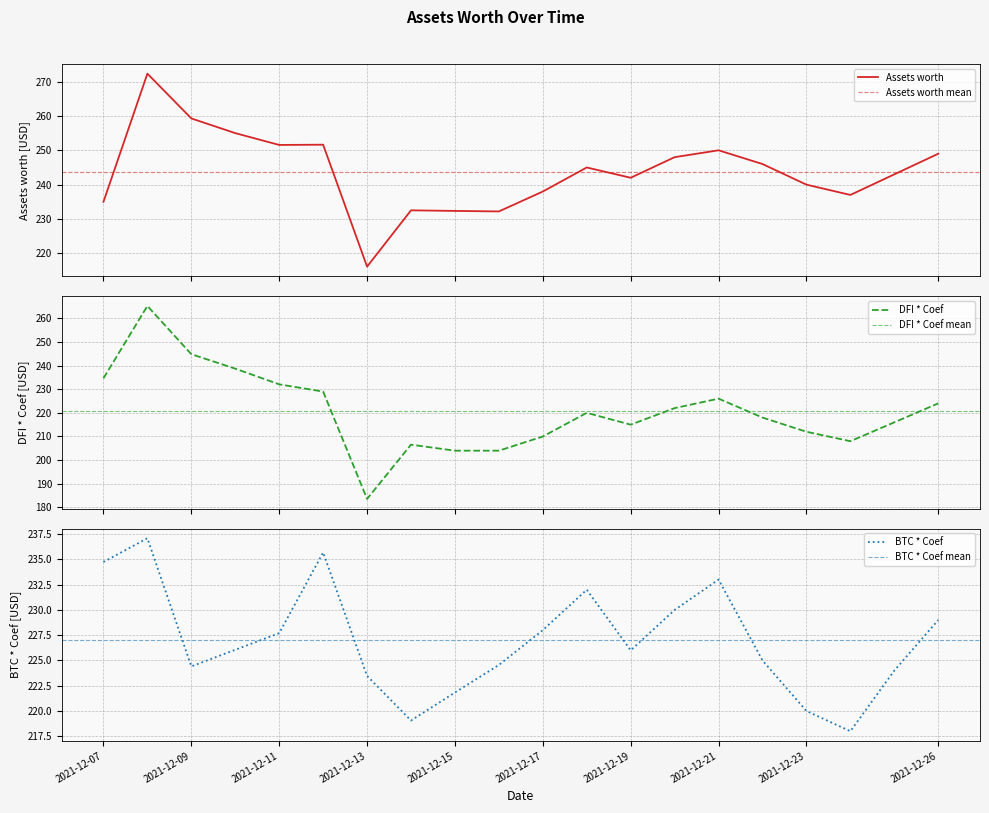

List the series in order of their overall mean, lowest first.

DFI * Coef, BTC * Coef, Assets worth